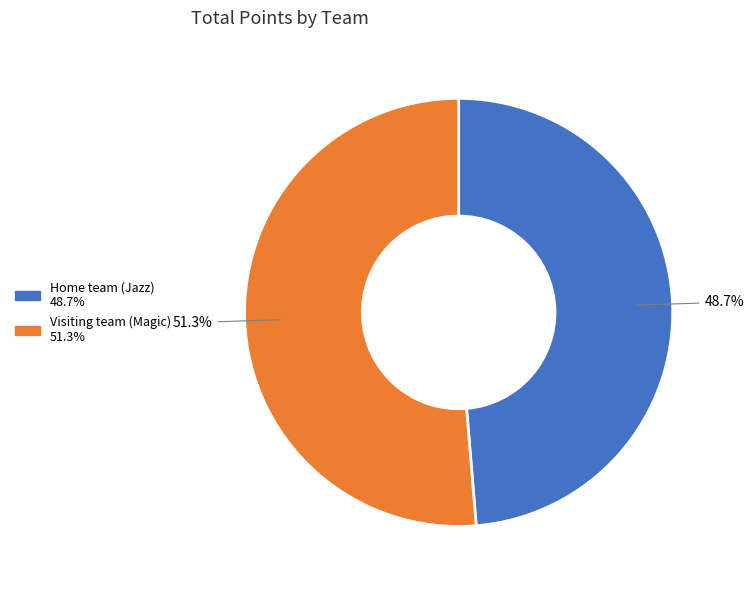

To the nearest percent, what portion does Home team (Jazz) represent?

49%